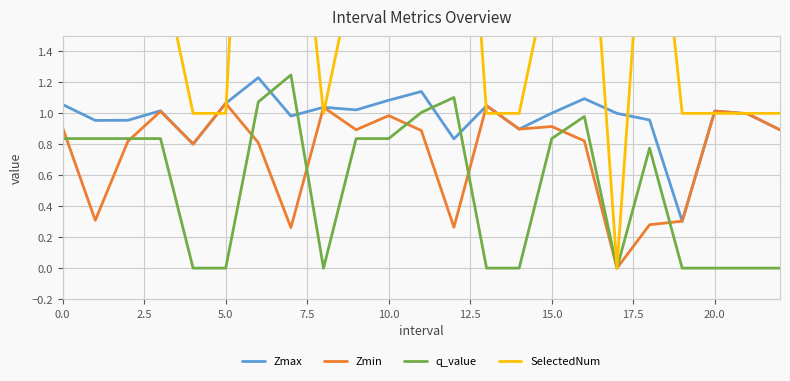

Rank the series by their maximum value, from lowest to highest.

Zmin, Zmax, q_value, SelectedNum